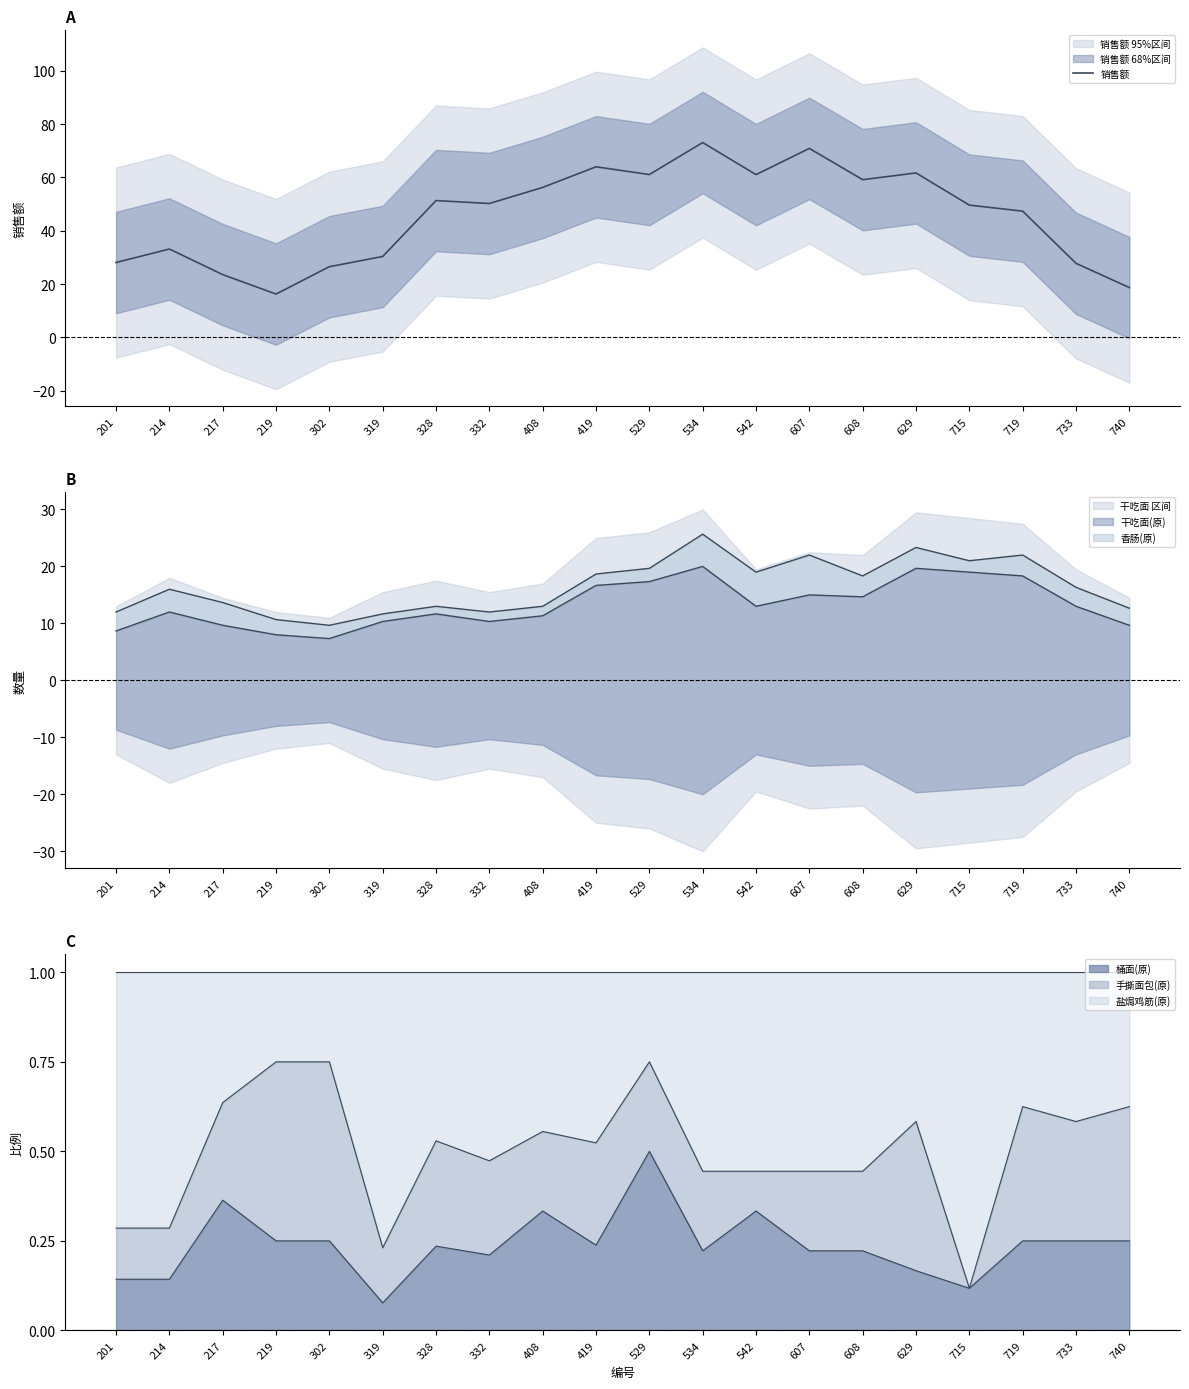

What is the value of the 4th point from the left?

16.3